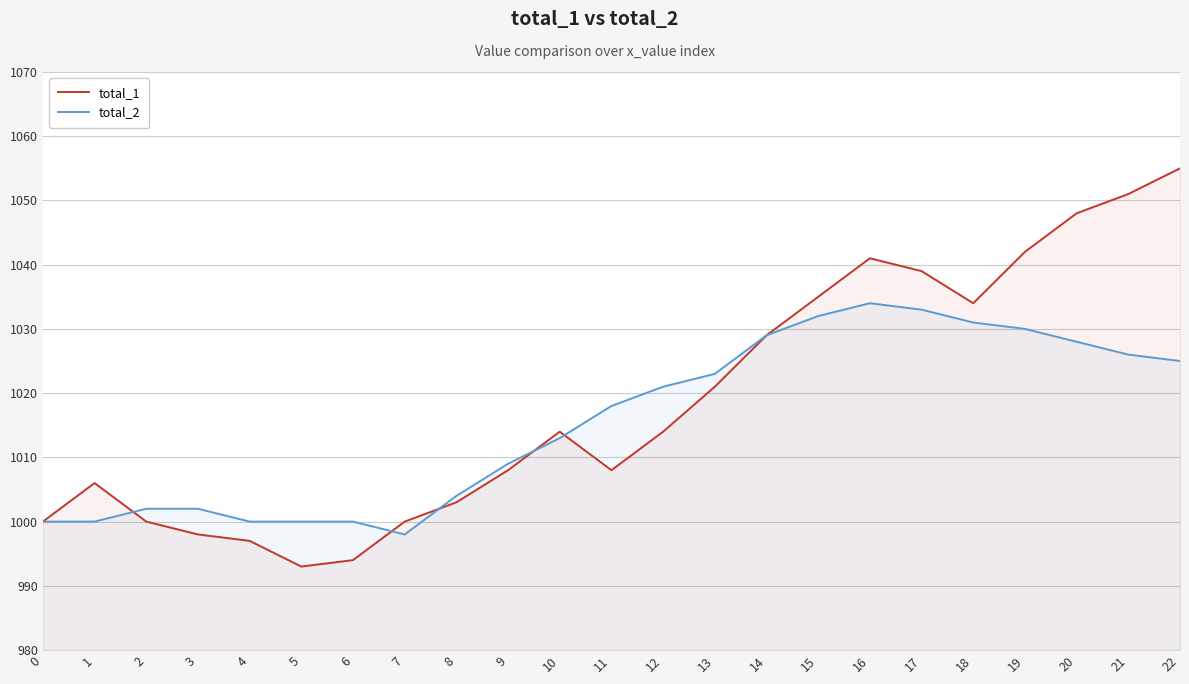

At how many categories does at least one series exceed 1046?

3